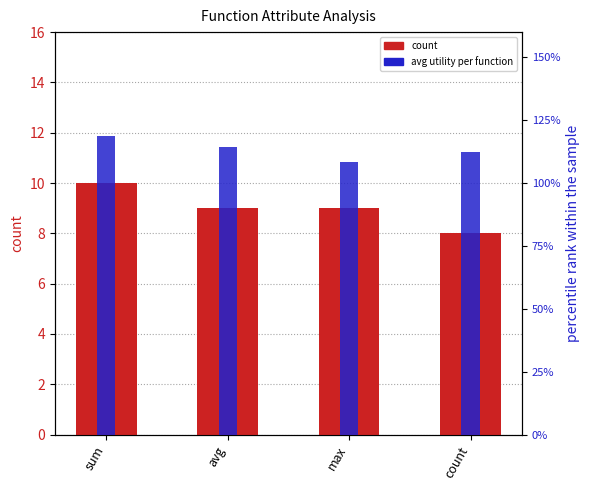

What is the value of the percentile rank within the sample bar at the 4th from the left?

1.1